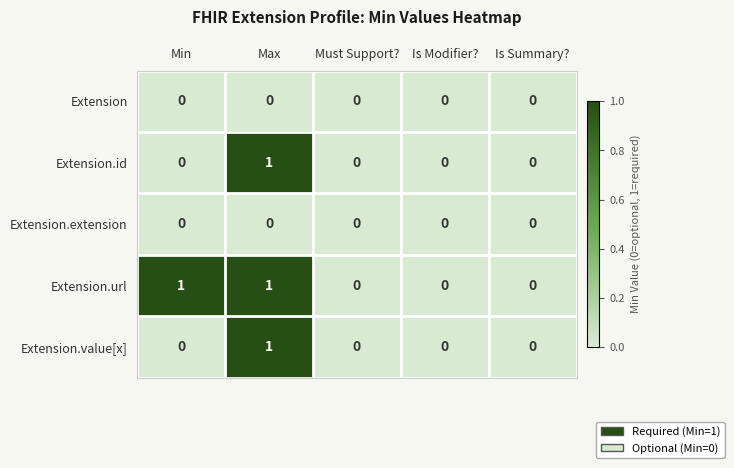

Is the value of Extension.extension at Is Modifier? greater than the value of Extension.url at Max?

No